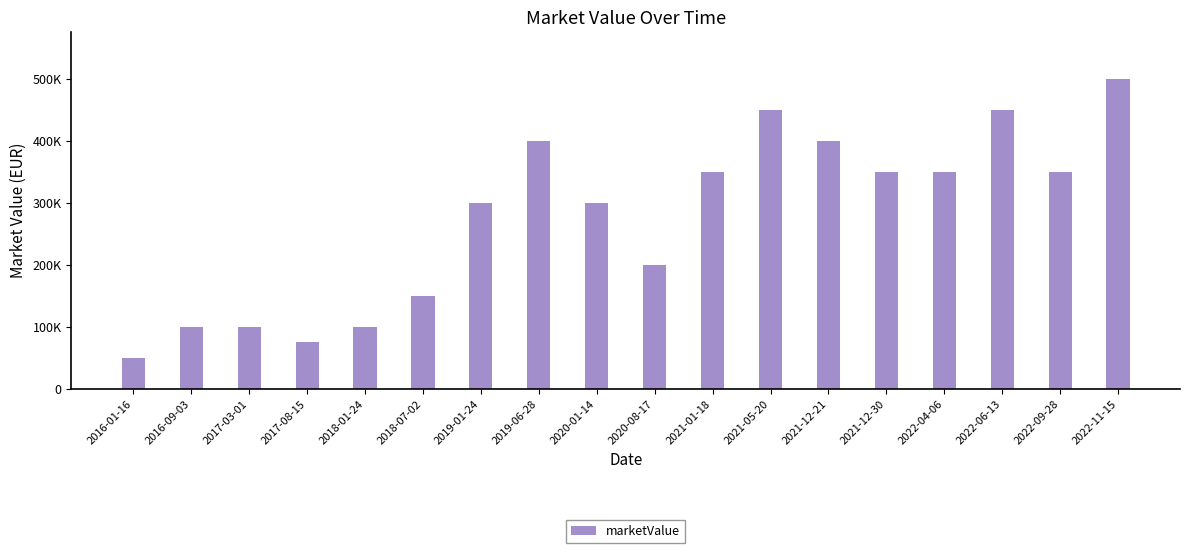

What is the ratio of the value at 2016-09-03 to the value at 2019-06-28?

0.2